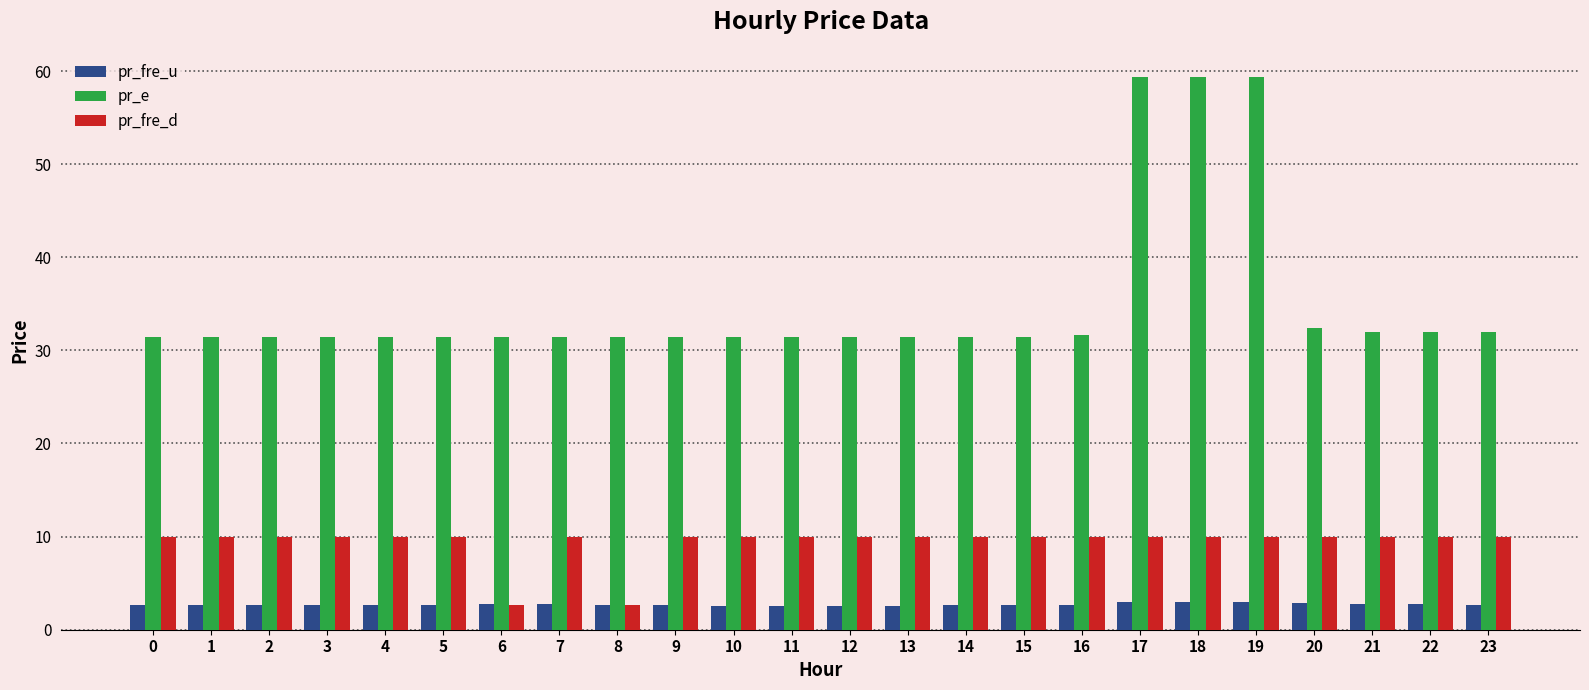

At how many categories does at least one series exceed 47?

3